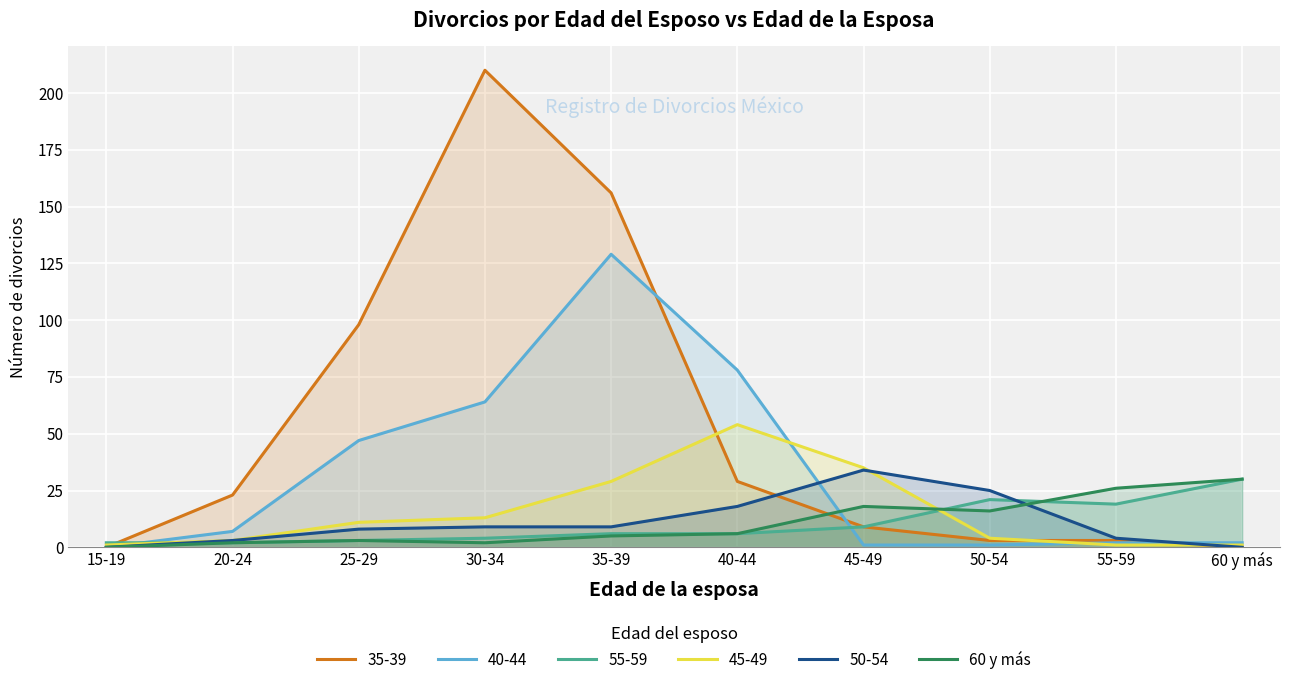

What is the sum of the values at 60 y más and 35-39?

35